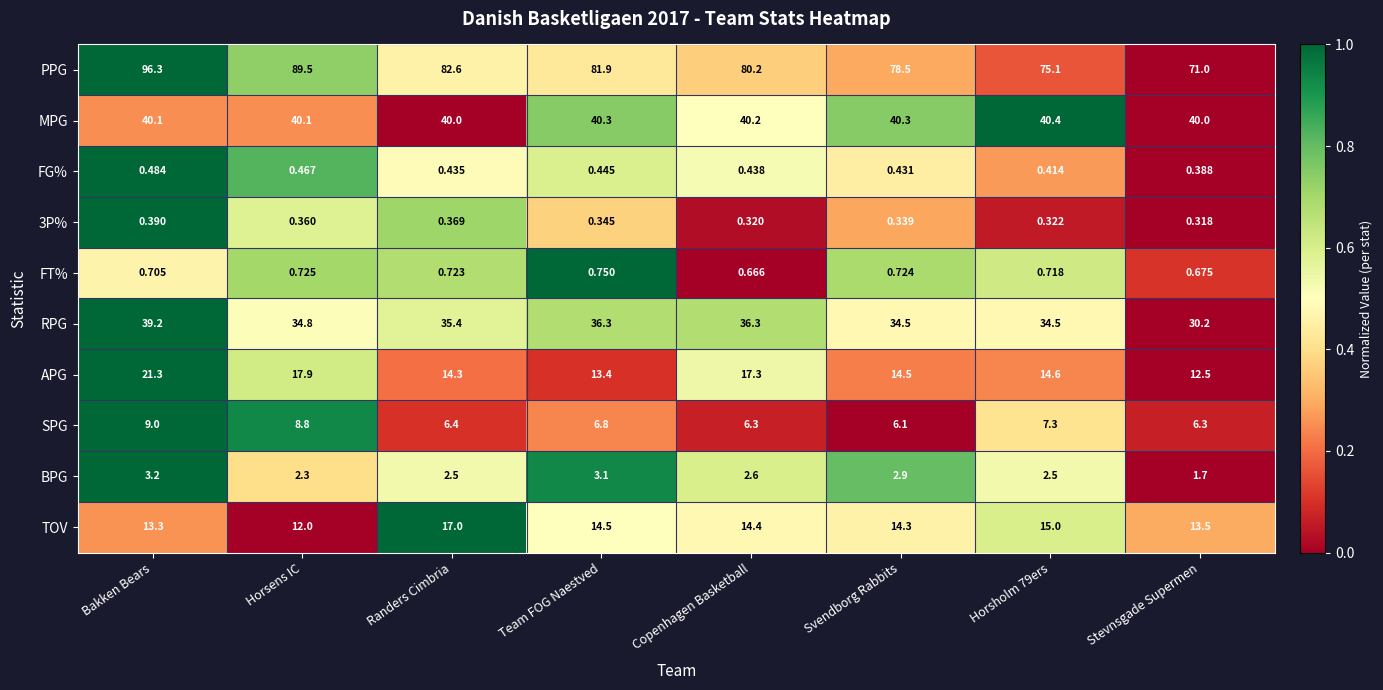

At which label is 3P% closest to 0?

Stevnsgade Supermen